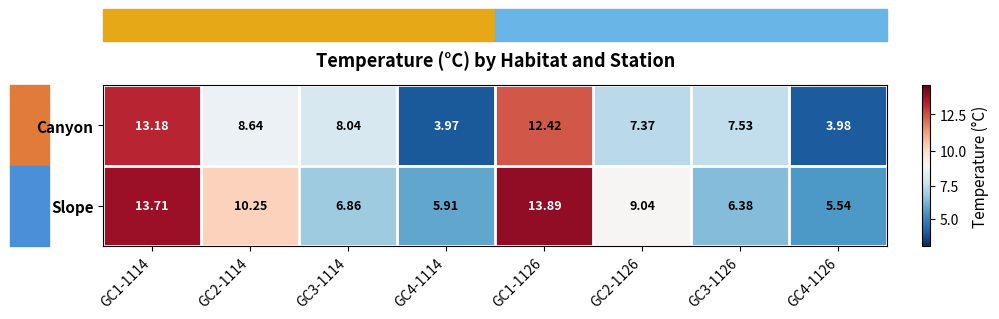

Which series has the largest range (max minus min)?

Canyon